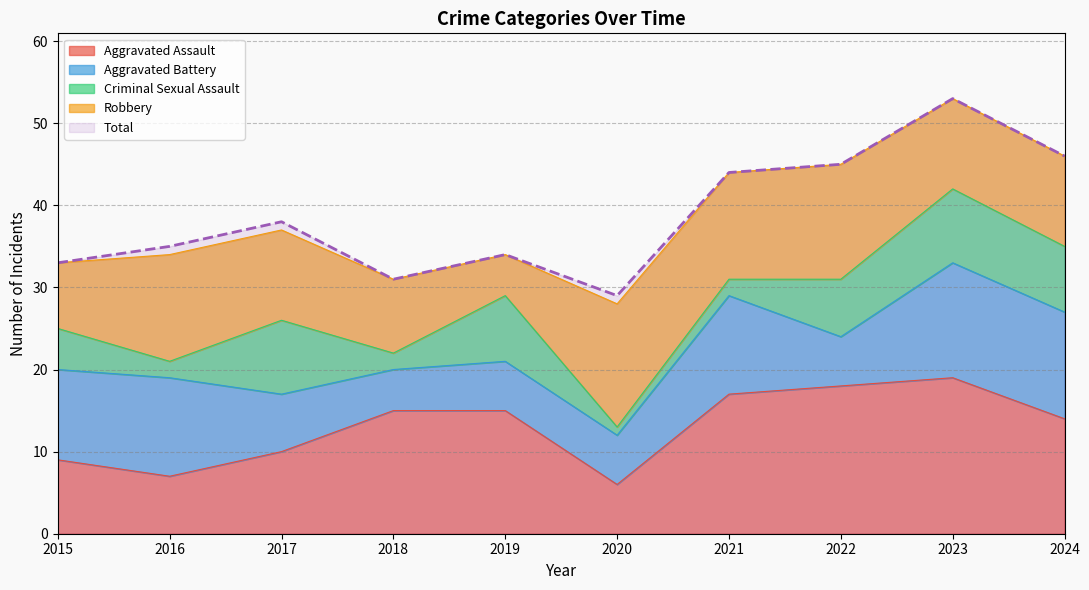

In Total, how many points are lower than both neighbors (excluding endpoints)?

2